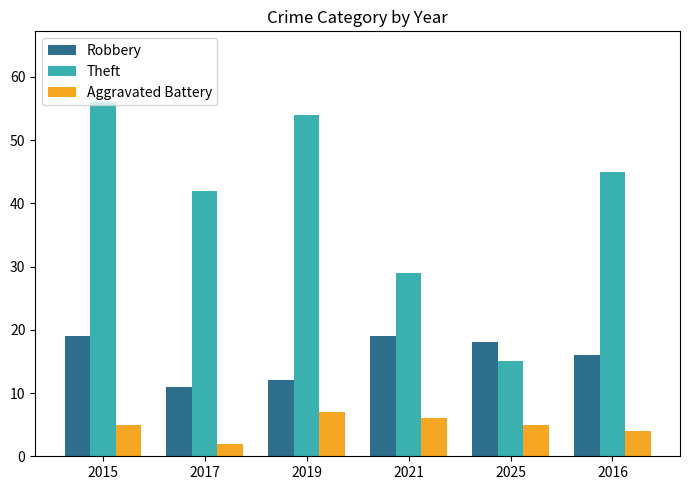

What is the spread (max minus min) of values at 2021?

23